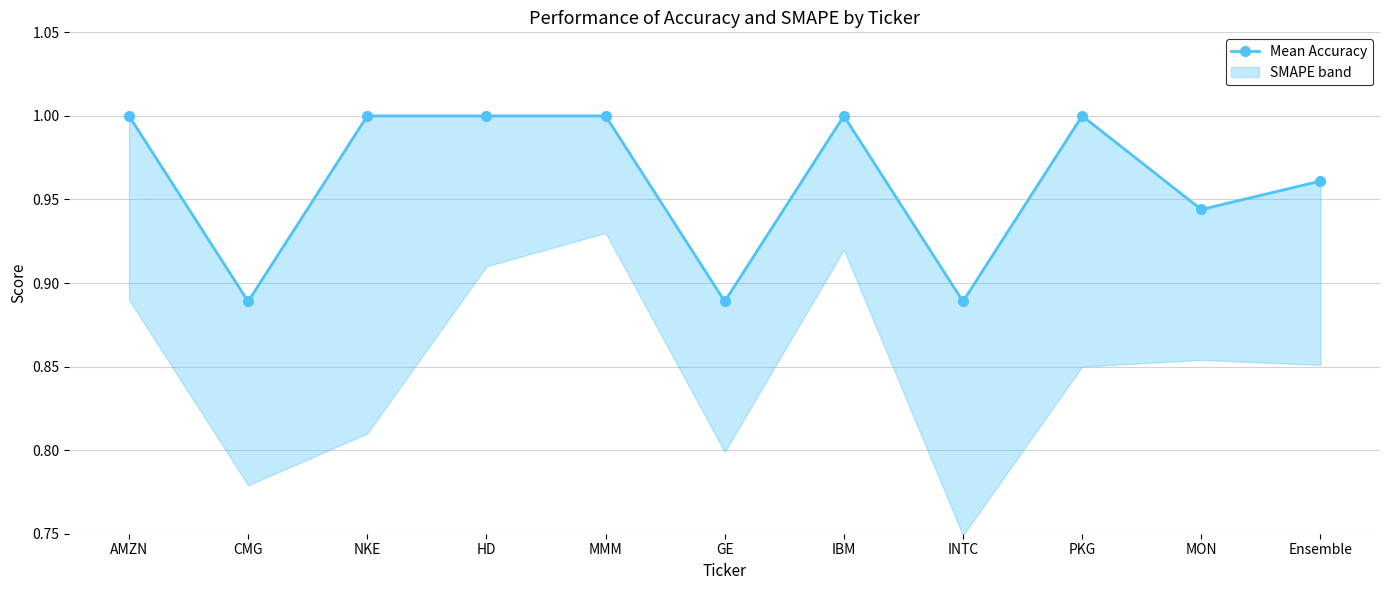

How many points are higher than both their immediate neighbors (excluding endpoints)?

2